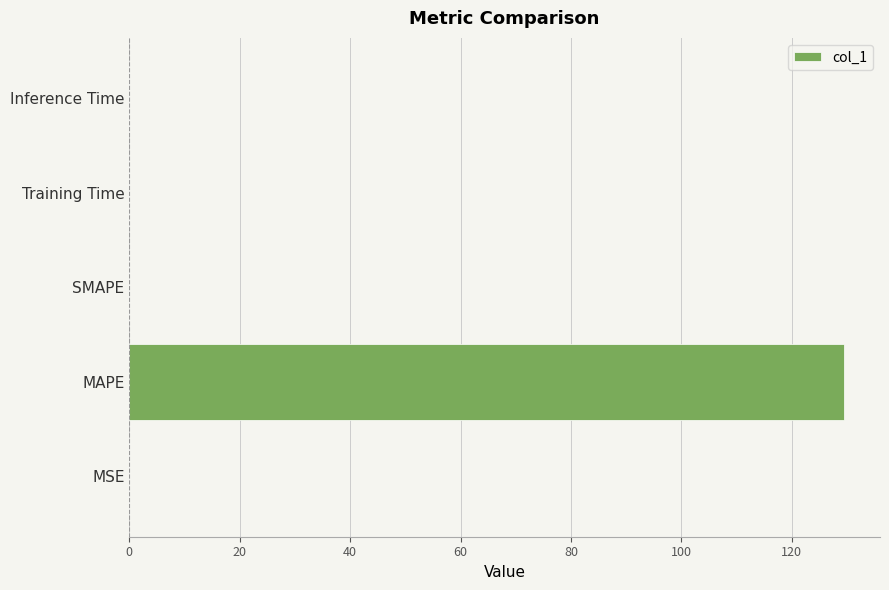

The chart shows a value of 0.0 at SMAPE. True or false?

True